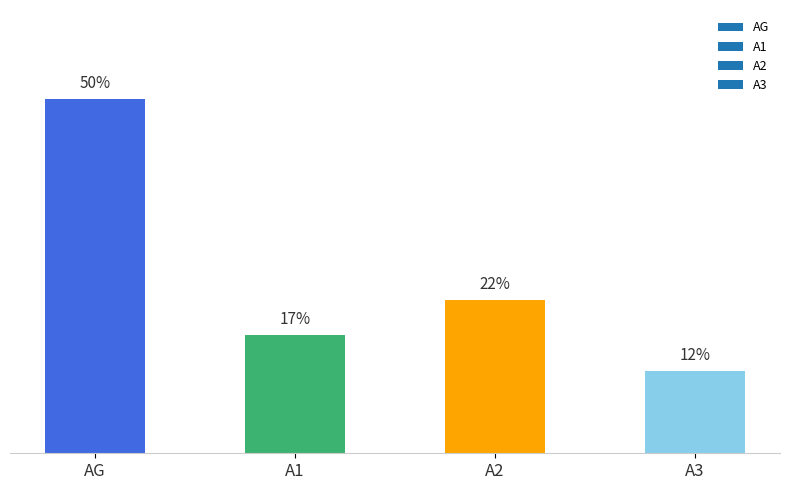

What is the label of the 1st bar from the right?

A3